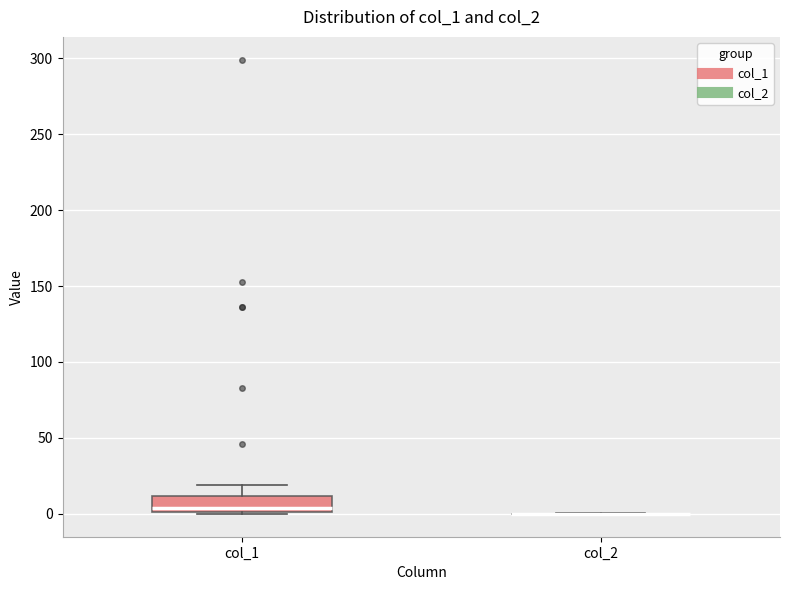

Reading left to right, transcribe this box plot: for each box, give where its median line is, the range the box spans, and where its two whiskers end, as read against the y-axis. The values are not printed on the chart, so give them approximately, as read against the axis.

col_1: median 5, box 0 to 10, whiskers 0 to 20
col_2: box collapsed to a line at 0, whiskers 0 to 0